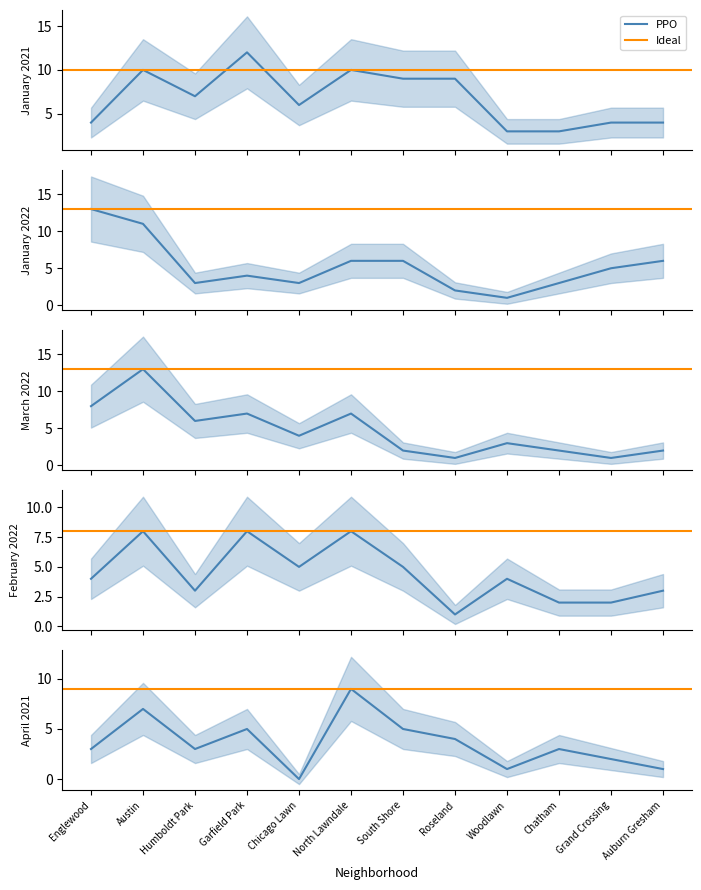

What is the sum of the February 2022 values at Grand Crossing and Chicago Lawn?

7